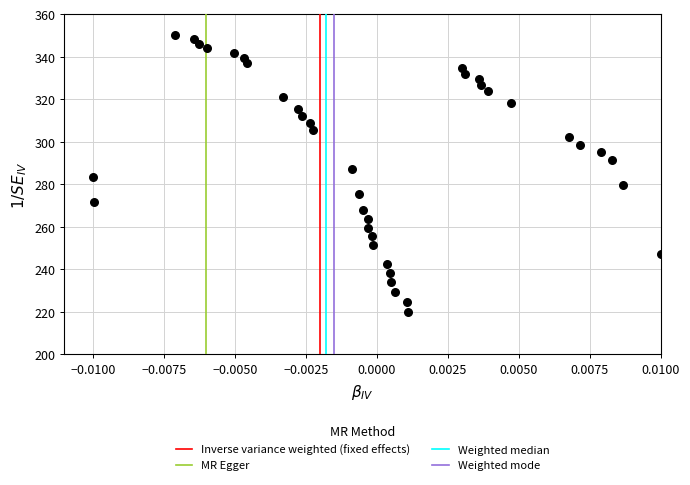

What is the range of Y values (max minus min)?

130.0